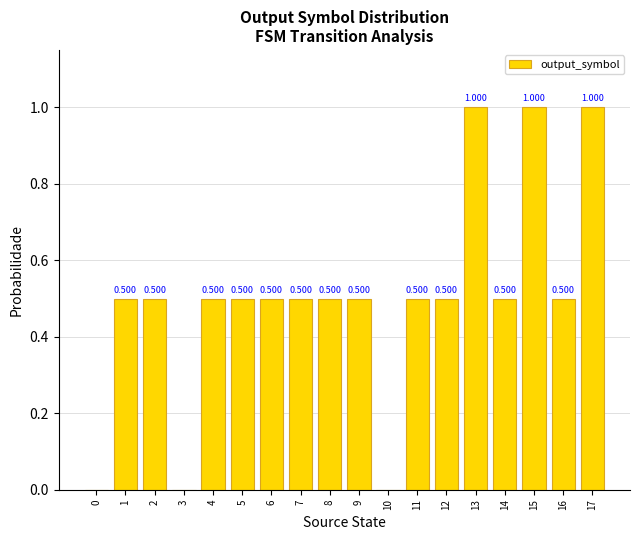

Are the bars horizontal?

No